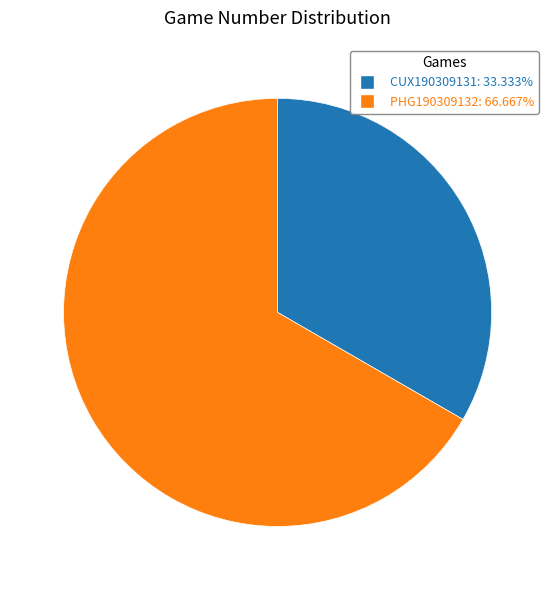

Rank the categories by value from highest to lowest.

PHG190309132, CUX190309131